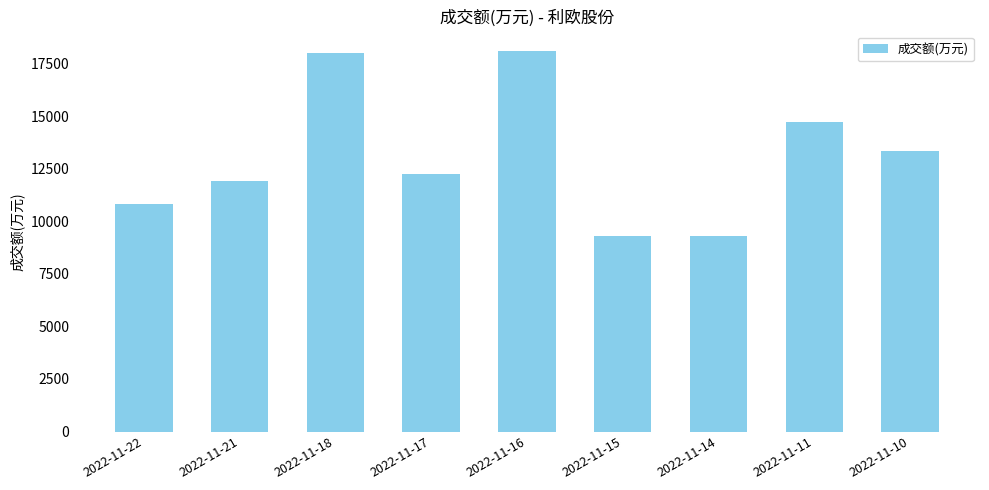

Which has a higher value, 2022-11-16 or 2022-11-11?

2022-11-16